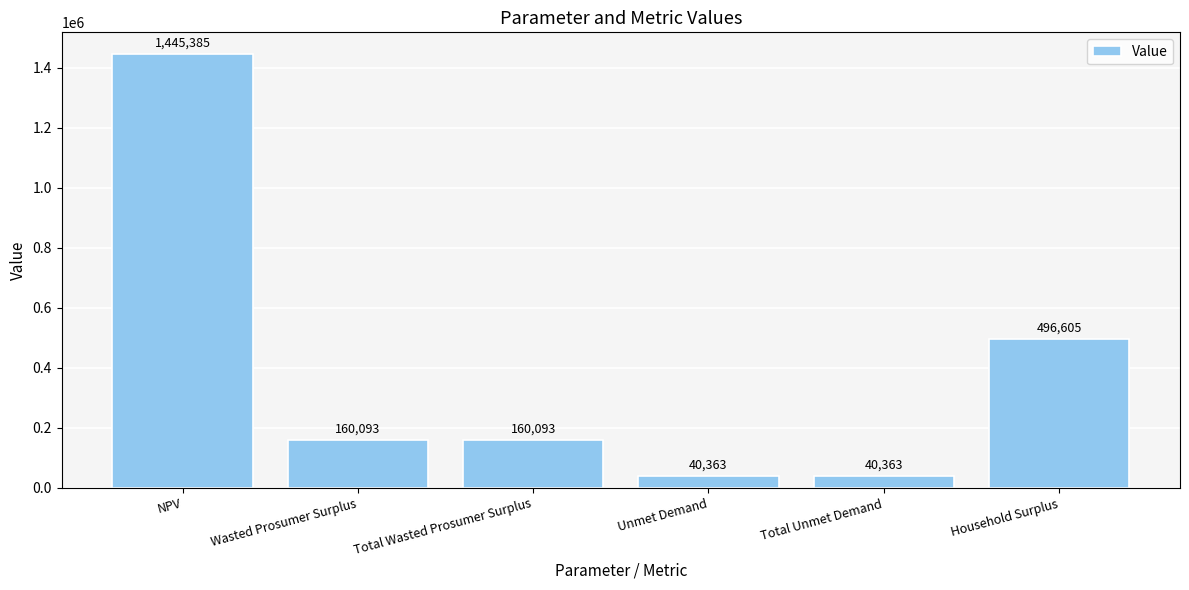

What is the sum of all values?

2342903.3